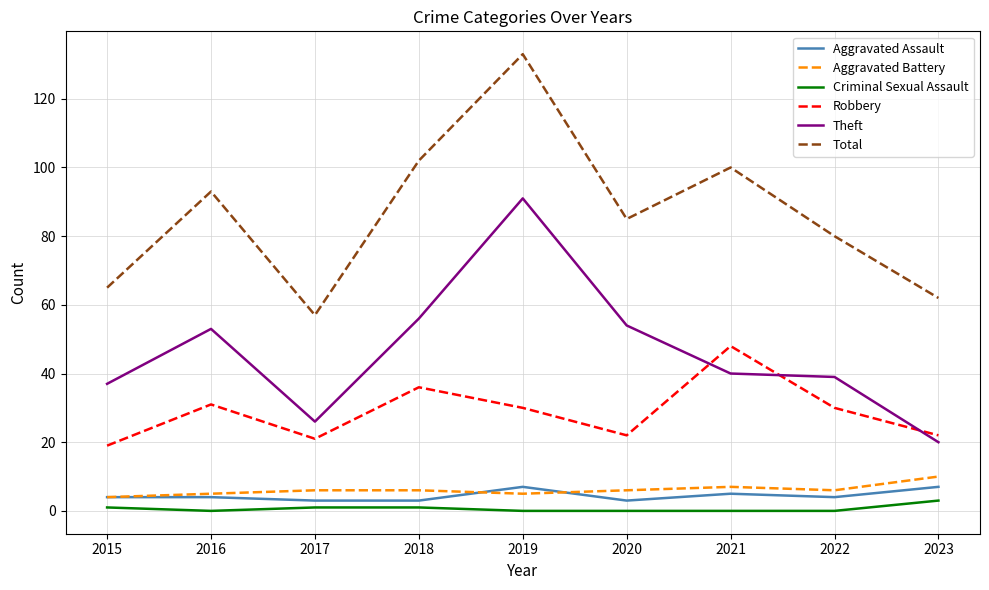

What is the difference between the maximum and minimum values in the Theft series?

71